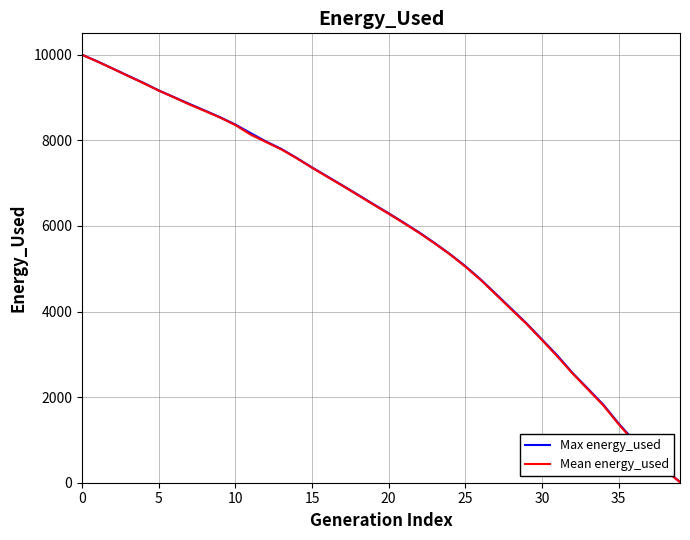

What is the maximum value for Max energy_used?

10000.0